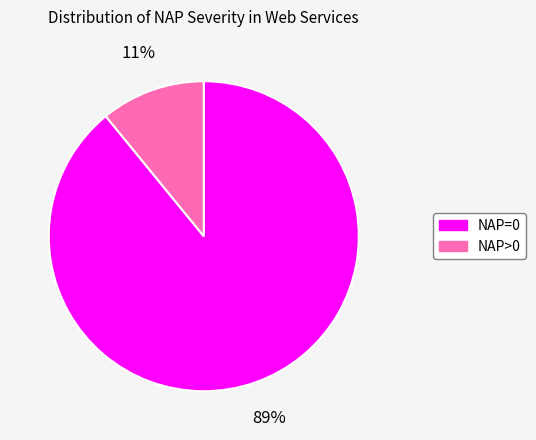

Do NAP=0 and NAP>0 together represent more than half of the pie?

Yes